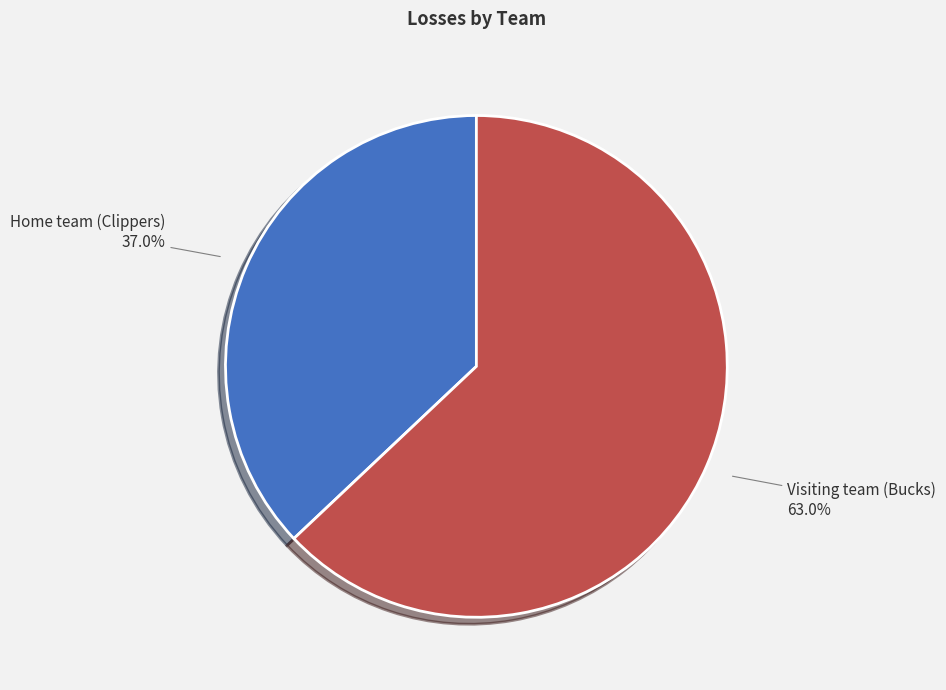

Which slice is the largest?

Visiting team (Bucks)